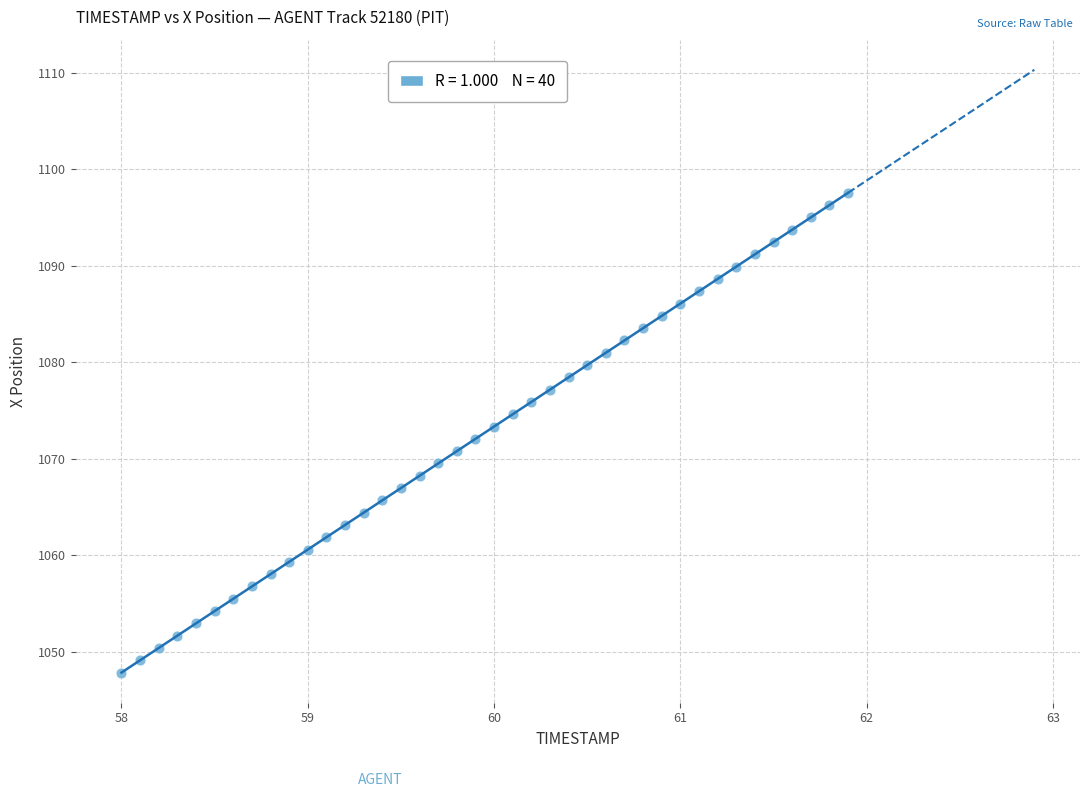

What is the range of Y values (max minus min)?

49.7